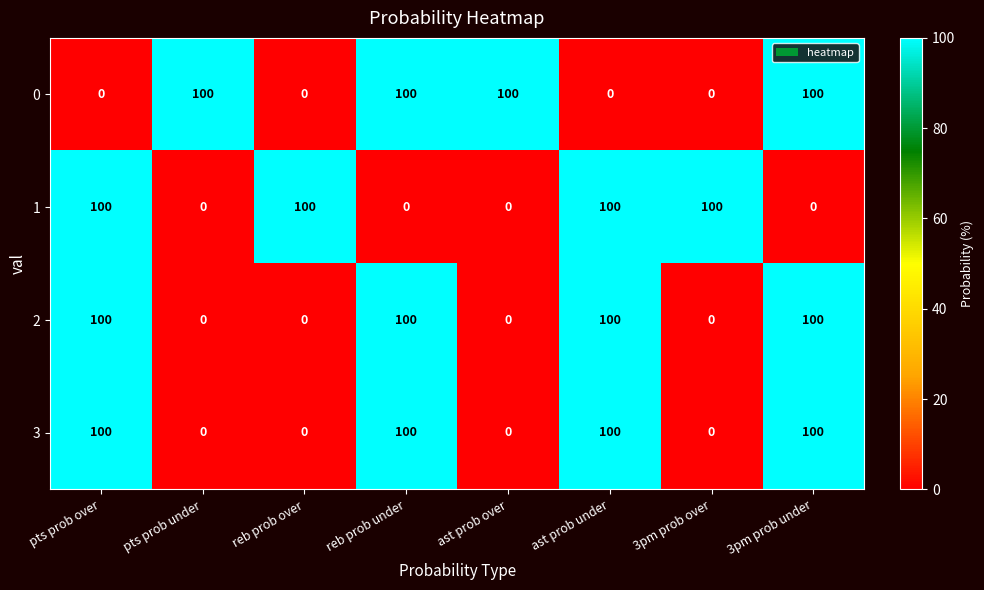

What is the greatest value displayed?

100